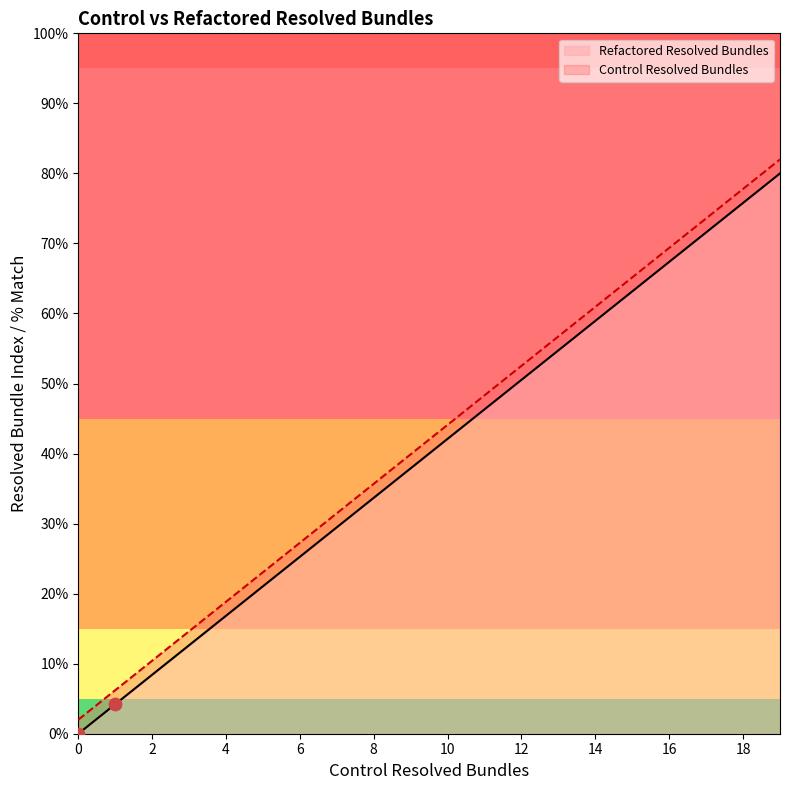

At which category is the sum across all series the highest?

19